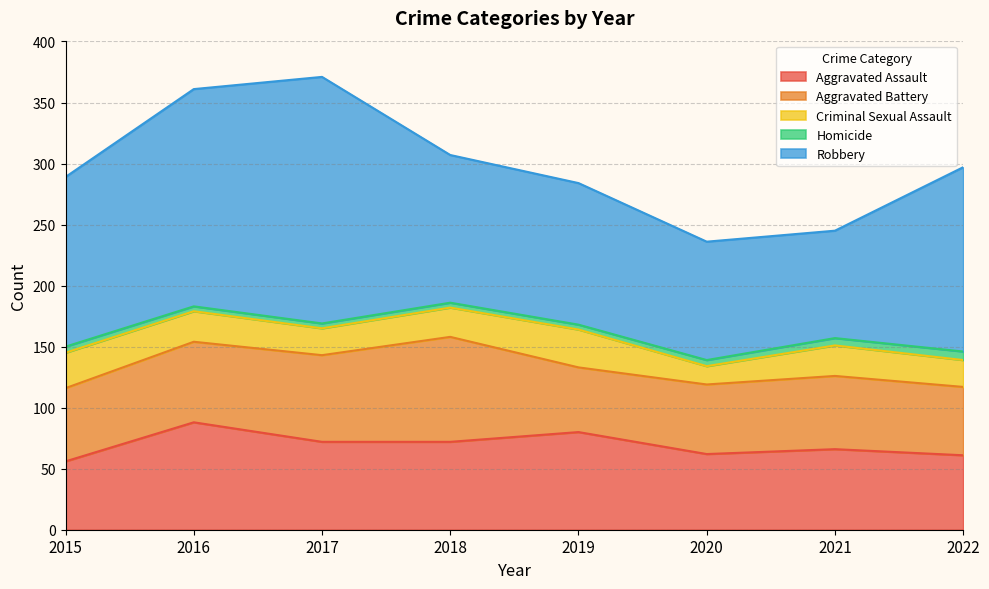

Count the number of data series in this chart.

5